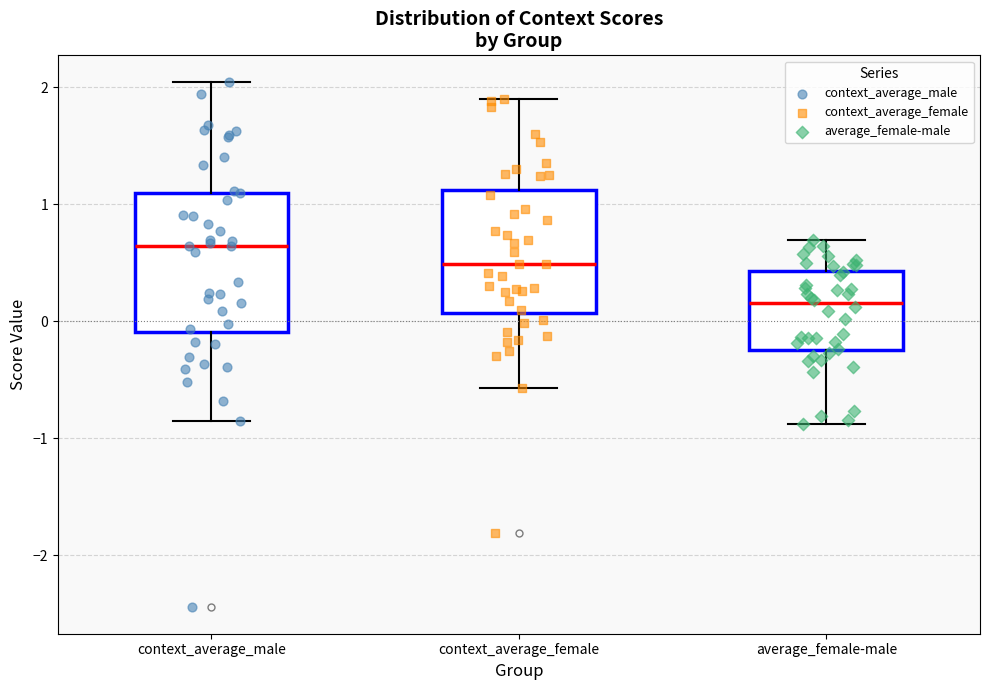

Reading left to right, read every box against the y-axis: the position of its median line, the range the box covers, and the ends of its whiskers. The values are not printed on the chart, so give them approximately, as read against the axis.

context_average_male: median 0.6, box -0.1 to 1.1, whiskers -0.9 to 2.0
context_average_female: median 0.5, box 0.1 to 1.1, whiskers -0.6 to 1.9
average_female-male: median 0.2, box -0.2 to 0.4, whiskers -0.9 to 0.7